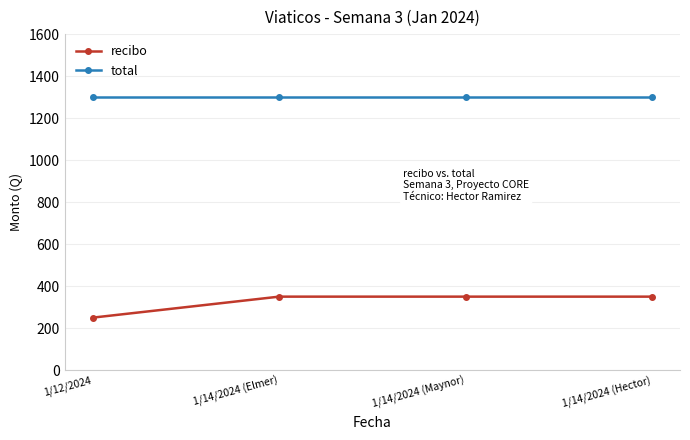

What position from the right is 1/14/2024 (Elmer)?

3